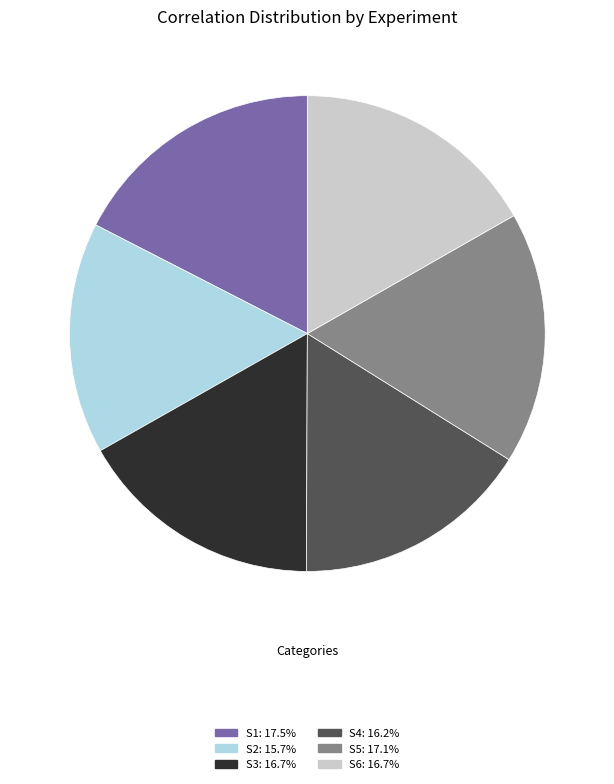

How many slices are in this pie chart?

6